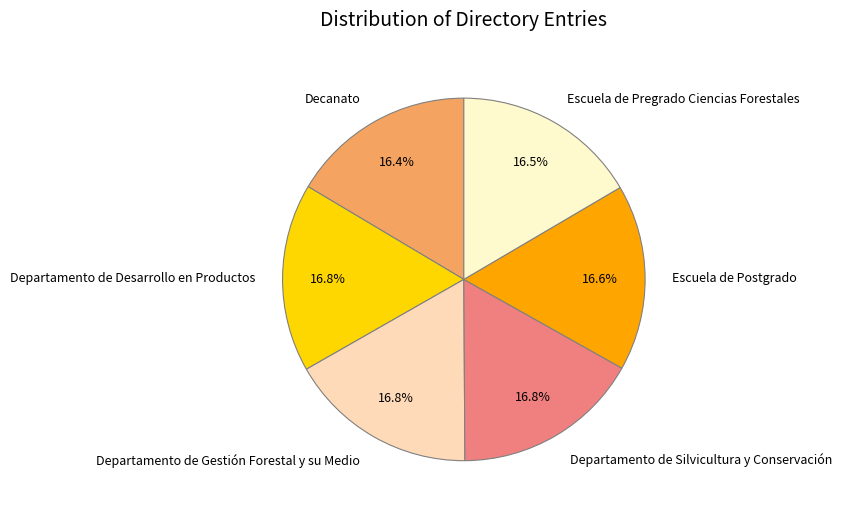

True or false: Departamento de Silvicultura y Conservación accounts for 25% of the total.

False